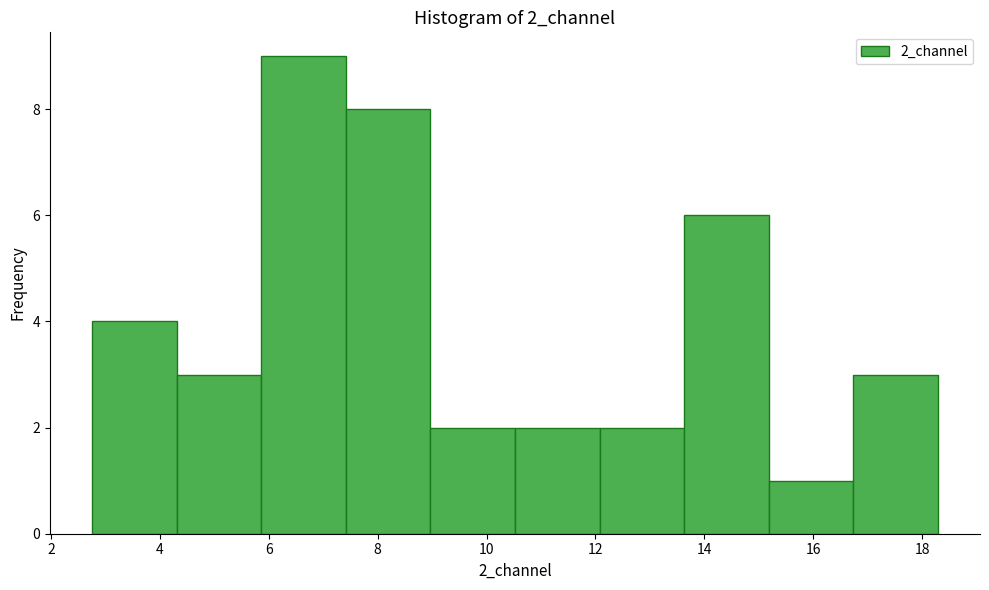

Reading left to right, list every bar in this chart as the range it spans on the x-axis followed by its height. Neither the bar edges nor the heights are printed on the chart, so give them approximately, as read against the axes.

2.8 to 4.4: 4
4.4 to 5.8: 3
5.8 to 7.4: 9
7.4 to 9.0: 8
9.0 to 10.6: 2
10.6 to 12.0: 2
12.0 to 13.6: 2
13.6 to 15.2: 6
15.2 to 16.8: 1
16.8 to 18.2: 3